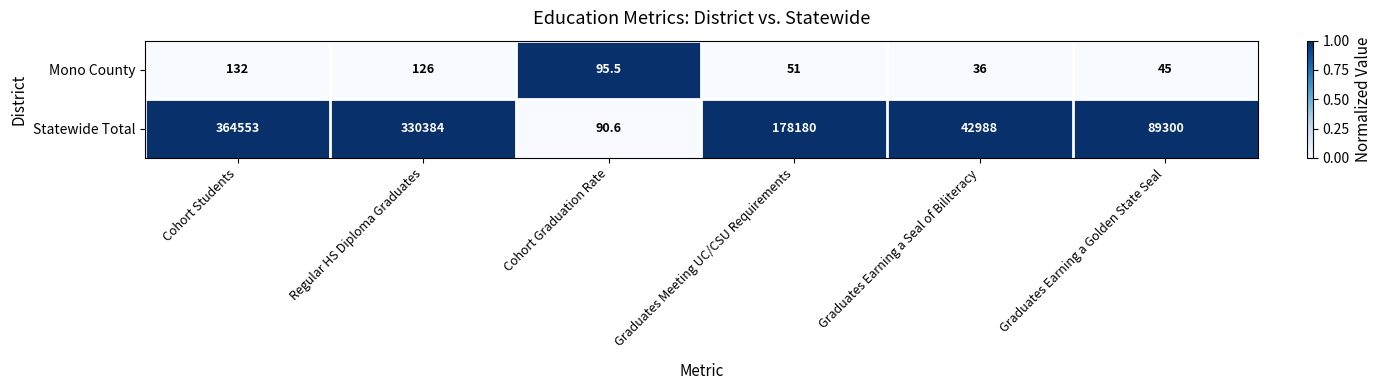

Rank the series at Regular HS Diploma Graduates from highest to lowest value.

Statewide Total, Mono County